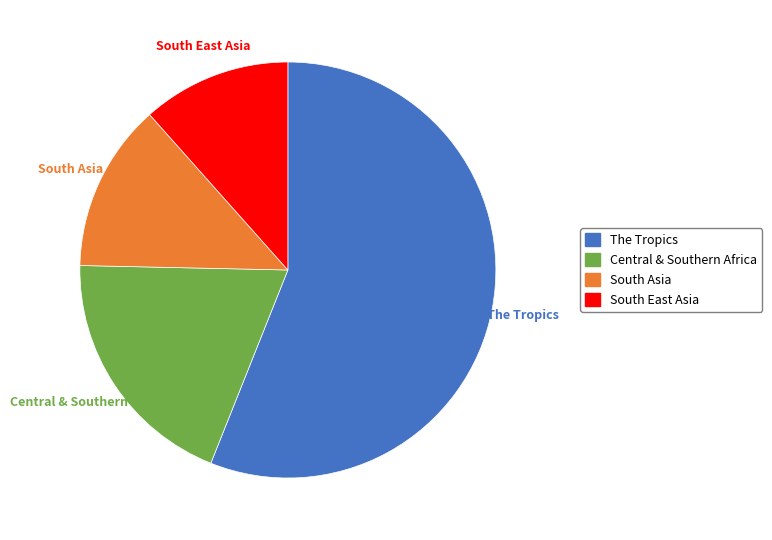

To the nearest percent, what is the difference between the largest and smallest slice percentages?

44%